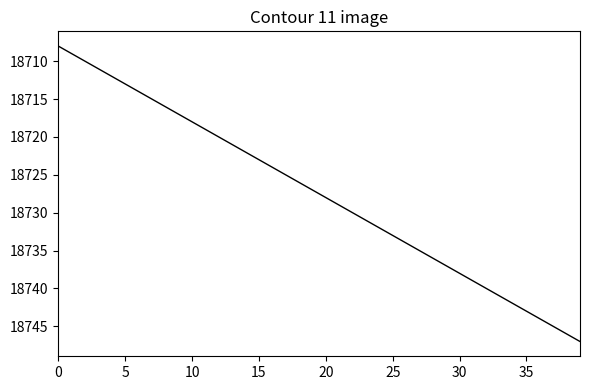

What is the smallest value displayed?

18708